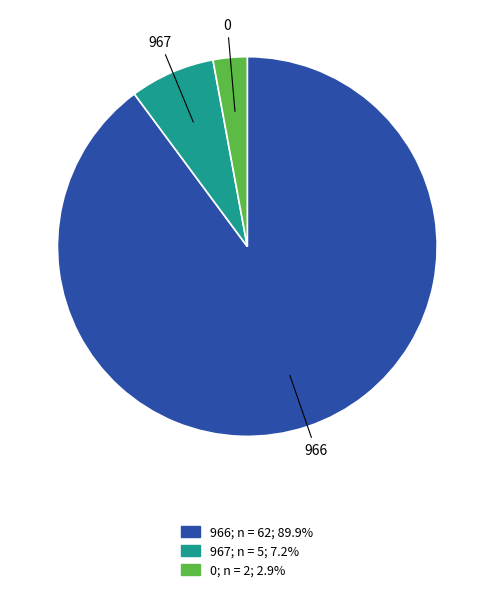

Count the number of slices in the pie.

3